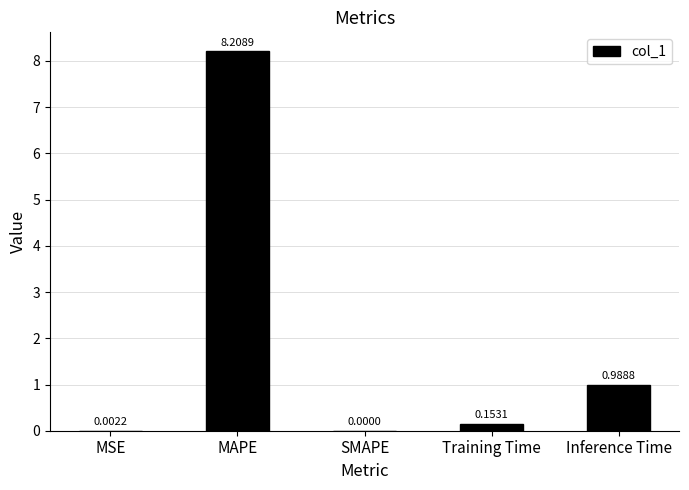

How many positive values are there?

4